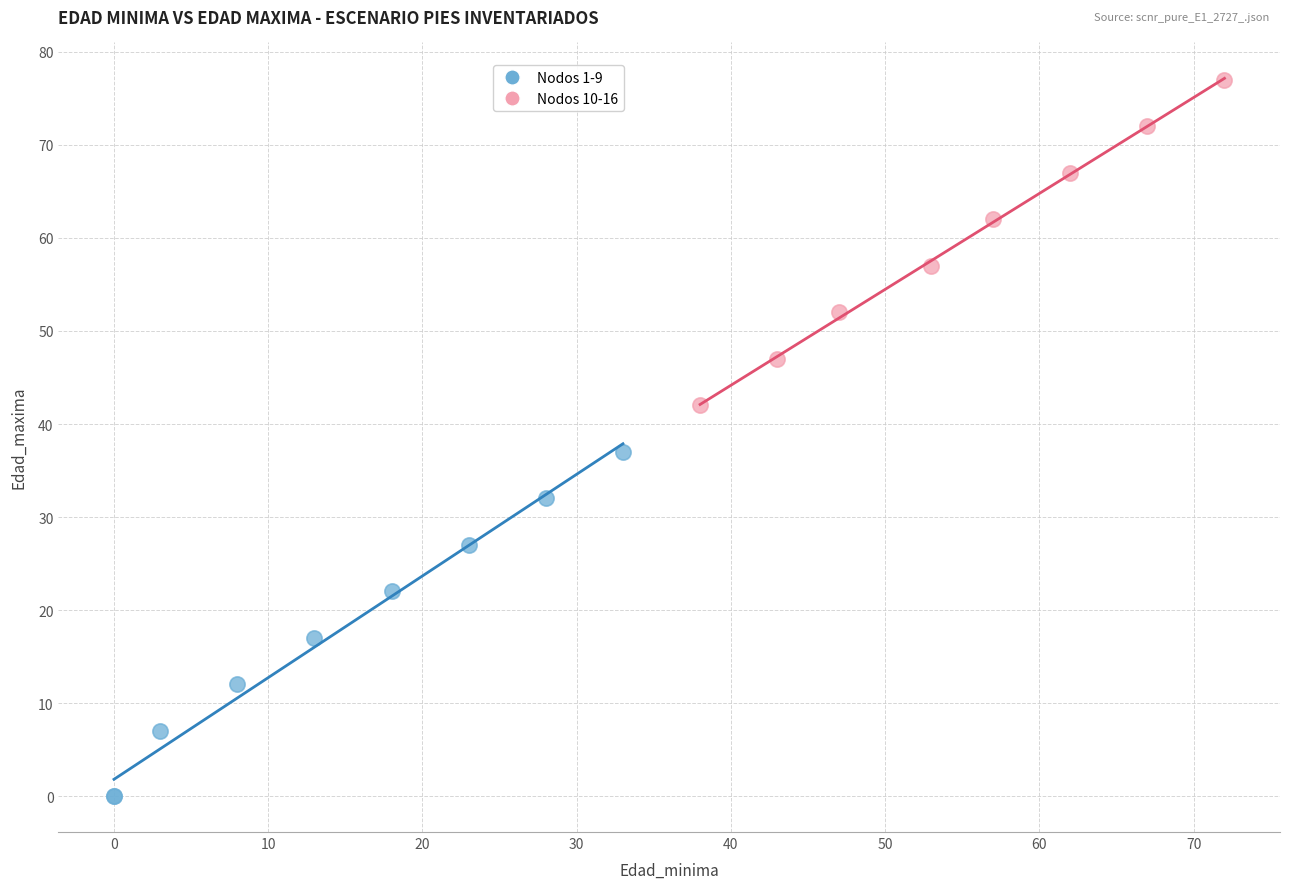

Which series contains the lowest Y value?

Nodos 1-9